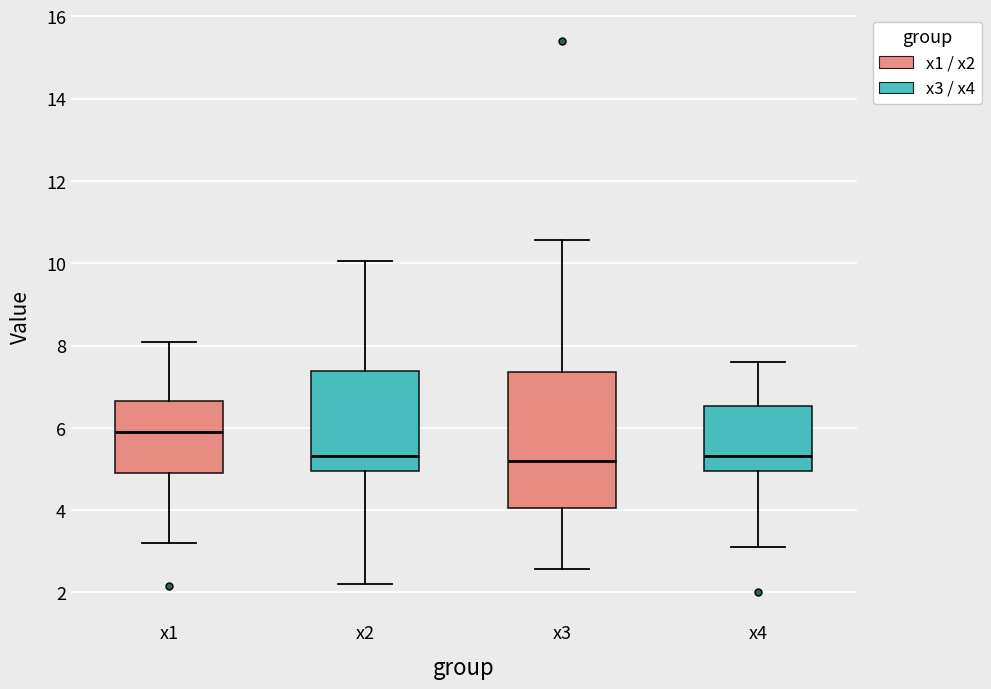

Reading left to right, read every box against the y-axis: the position of its median line, the range the box covers, and the ends of its whiskers. The values are not printed on the chart, so give them approximately, as read against the axis.

x1: median 5.8, box 5.0 to 6.6, whiskers 3.2 to 8.0
x2: median 5.4, box 5.0 to 7.4, whiskers 2.2 to 10.0
x3: median 5.2, box 4.0 to 7.4, whiskers 2.6 to 10.6
x4: median 5.4, box 5.0 to 6.6, whiskers 3.2 to 7.6